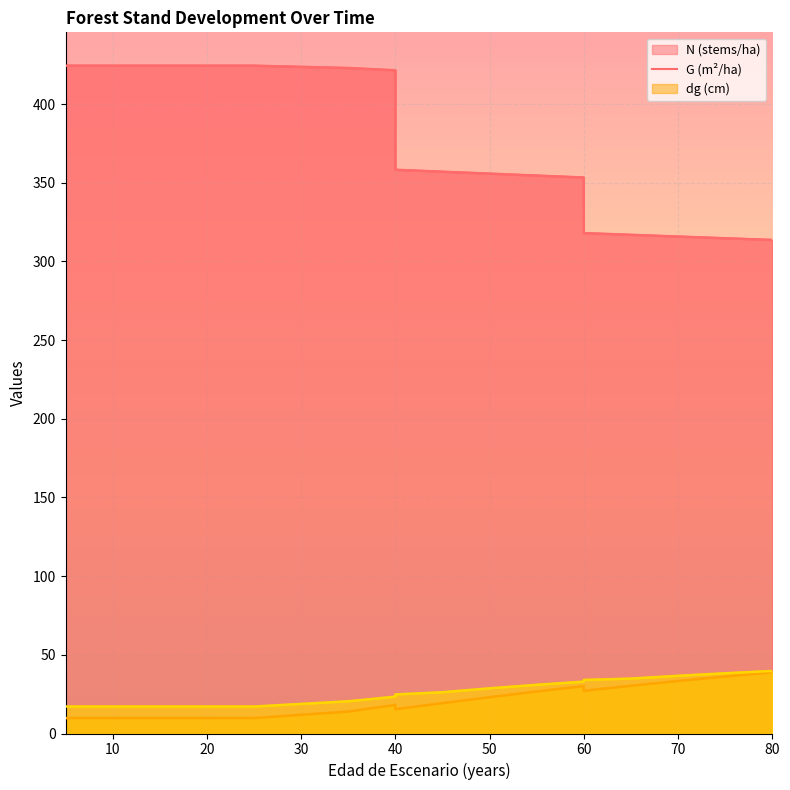

Where is G nearest to the value 24?

50